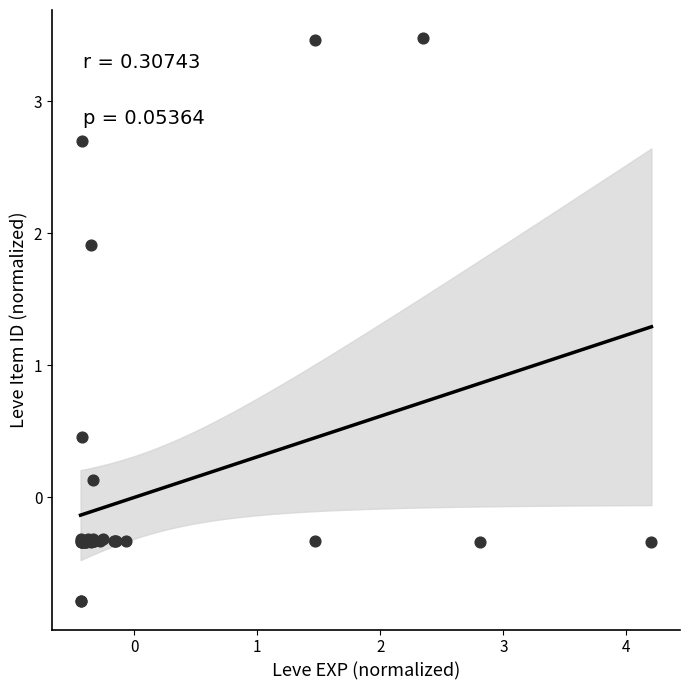

What Y value in the scatter plot is closest to 1?

0.5